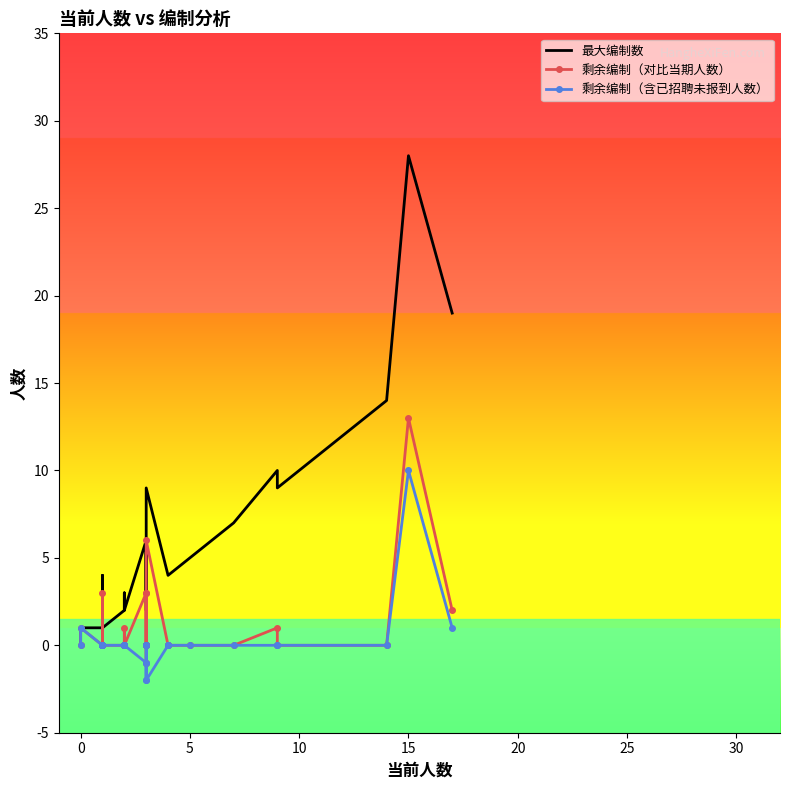

Between 10 and 15, which series saw the biggest shift?

最大编制数